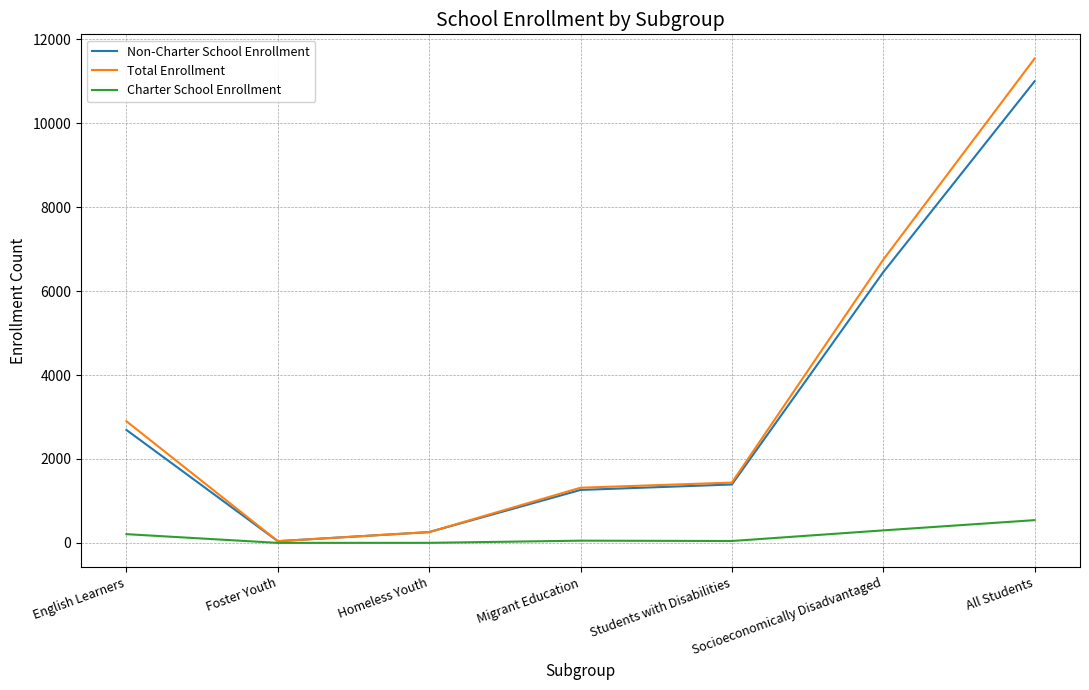

What is the approximate value of Charter School Enrollment at Socioeconomically Disadvantaged?

298